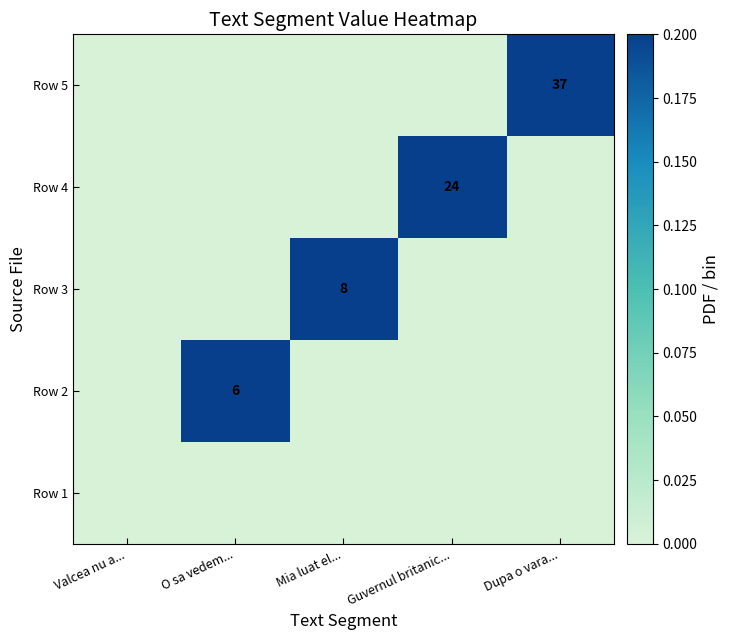

At how many categories does at least one series exceed 0?

4